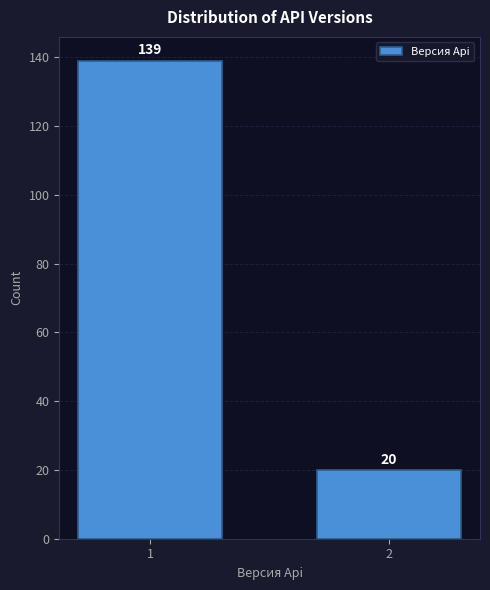

Reading left to right, what are all the values shown in this chart?

139	20